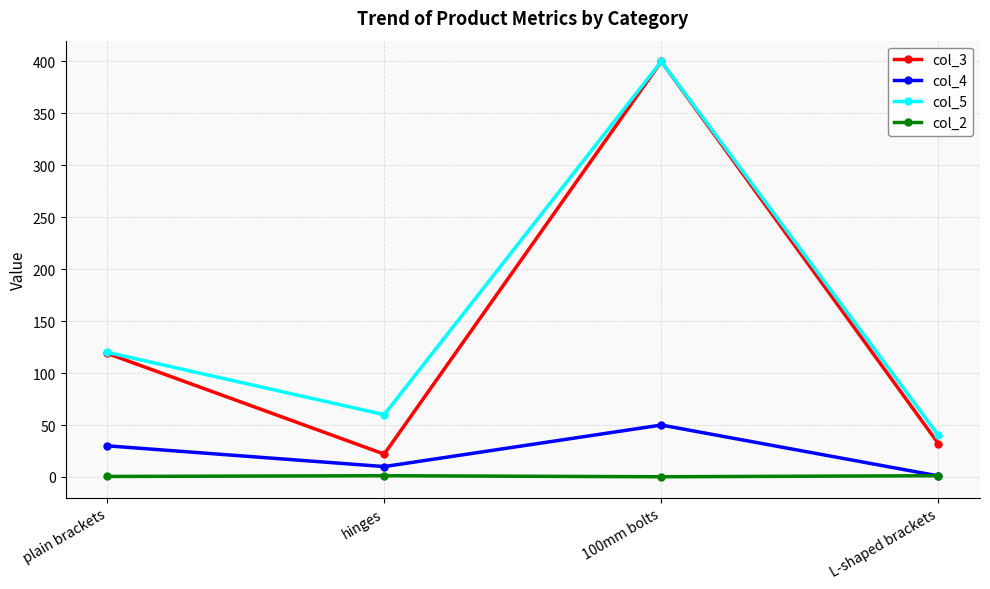

How many data points in col_3 are less than 119?

2